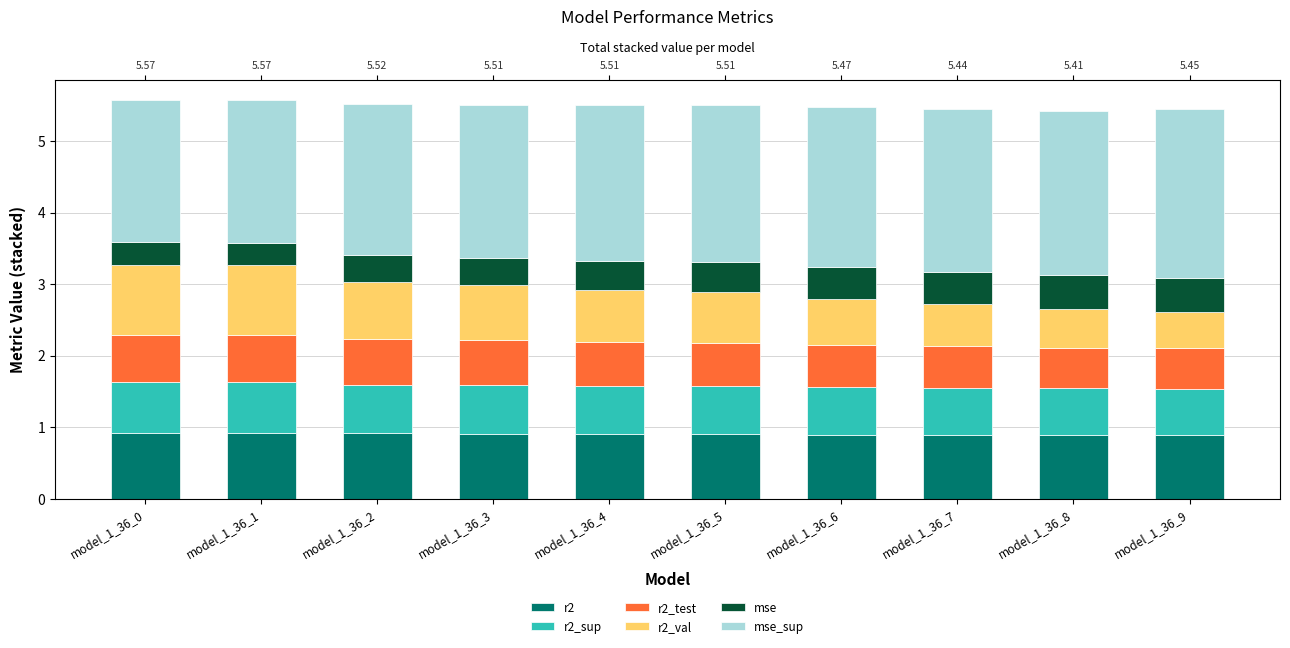

How many bars are there in each group?

6